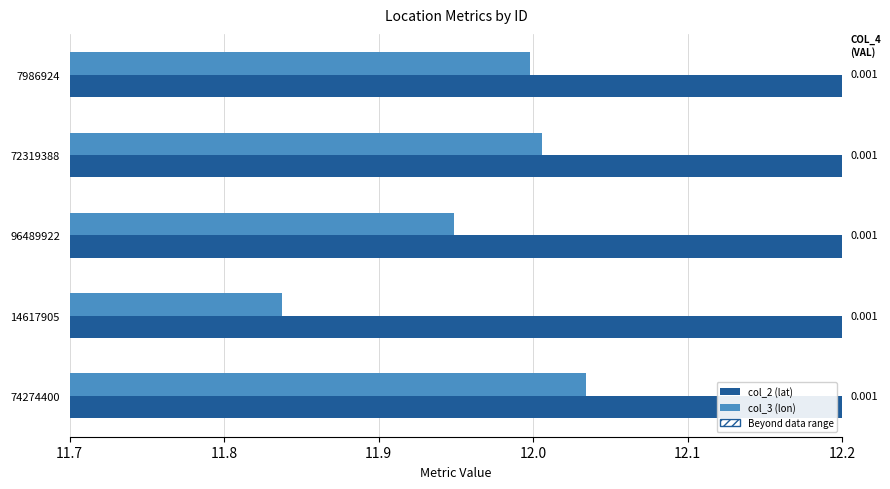

What is the sum of all col_2 (lat) values?

229.3